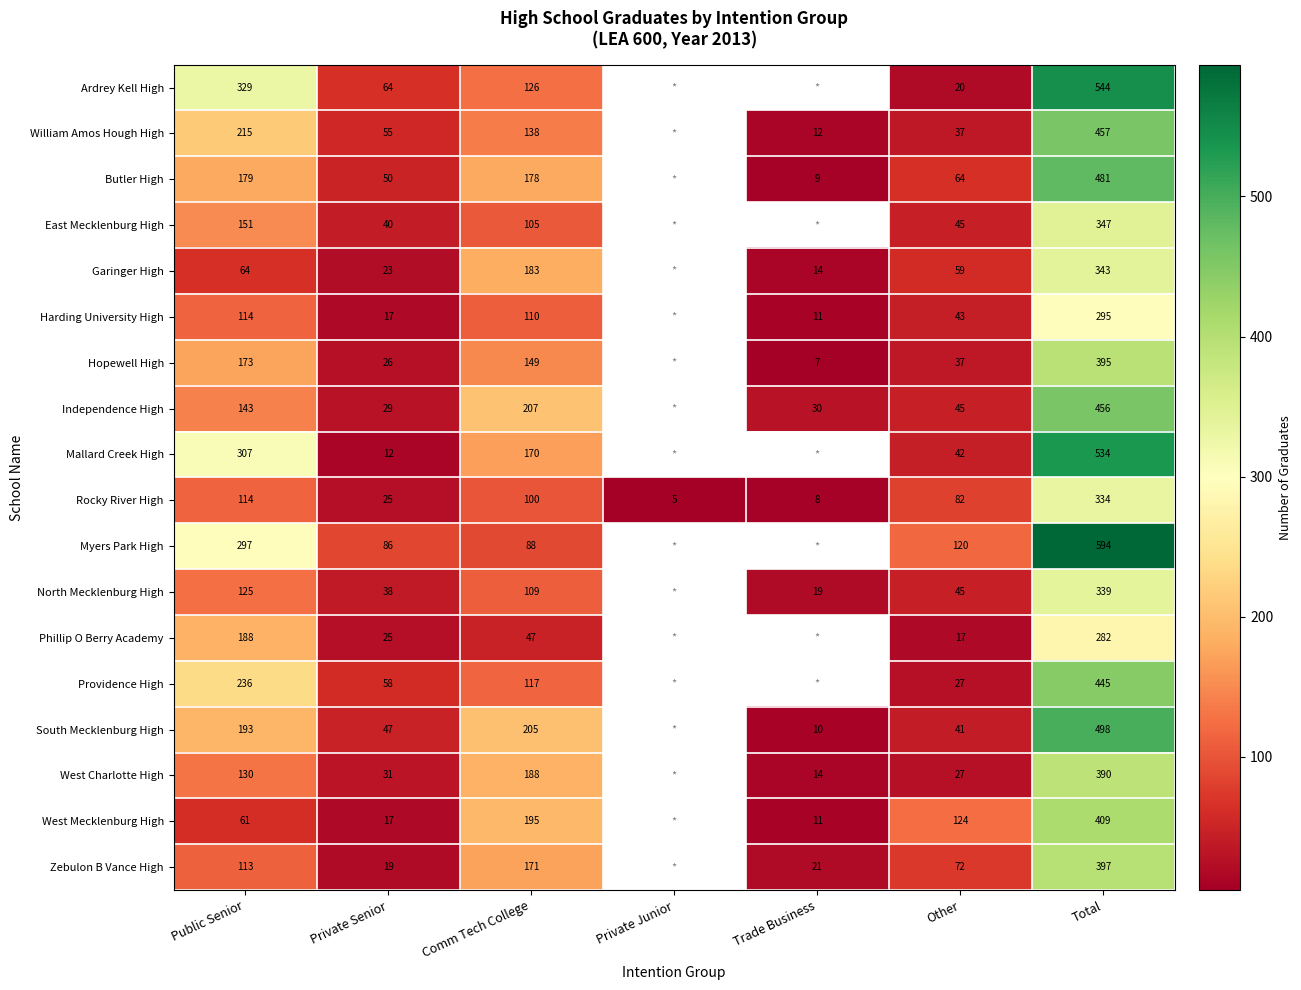

Is it true that Independence High equals 6 at Private Senior?

False